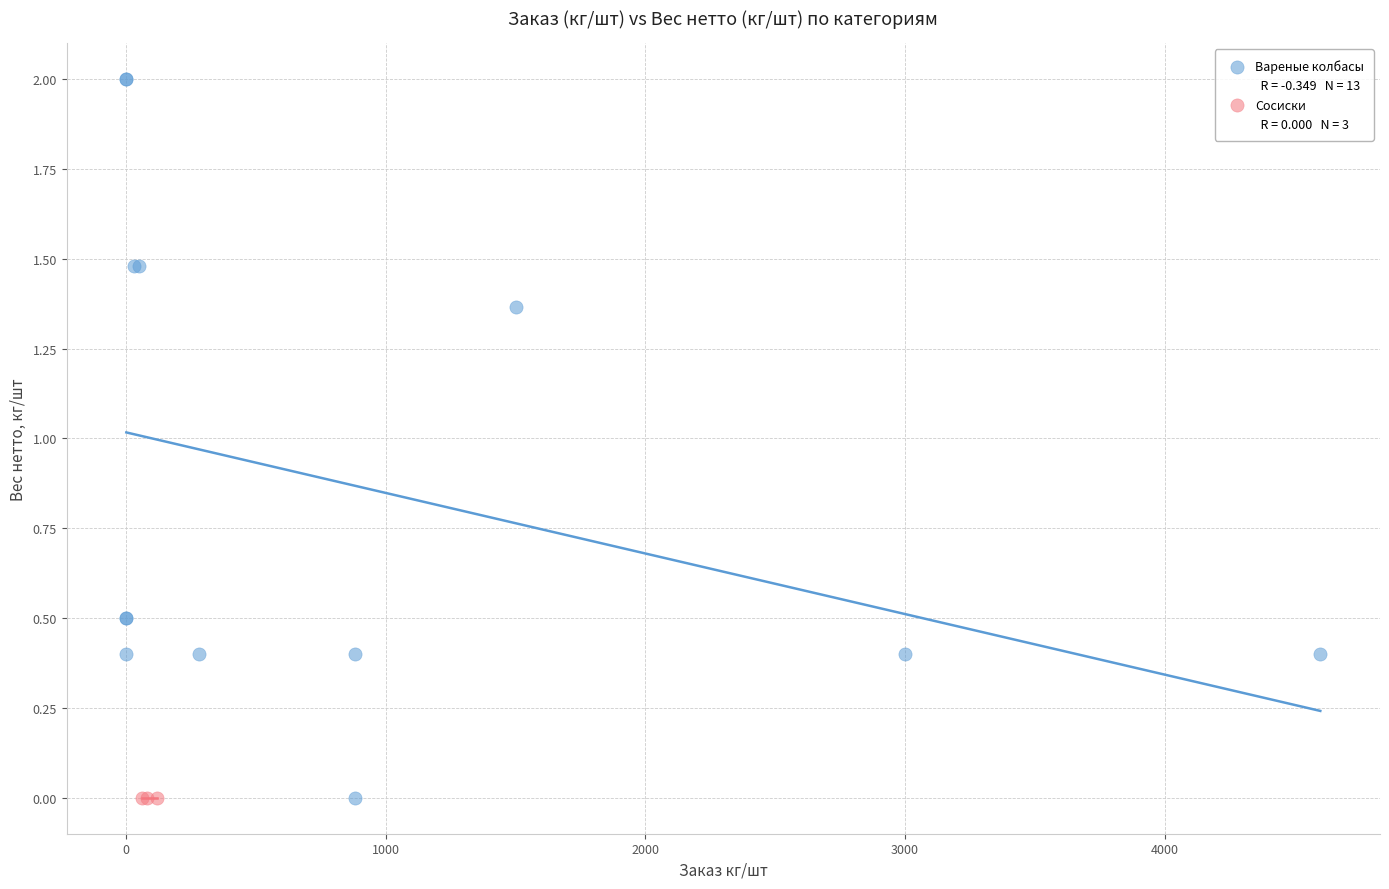

Which series contains the highest Y value?

Вареные колбасы